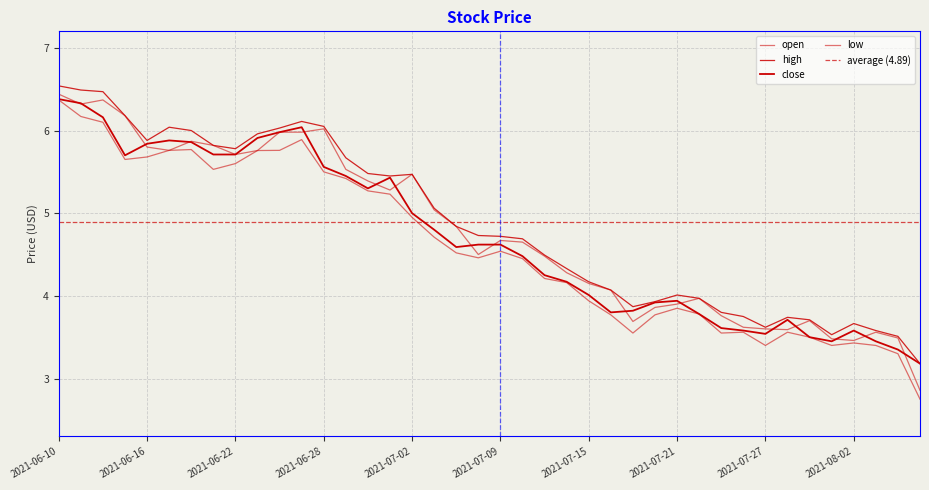

Count the number of categories in the chart.

40